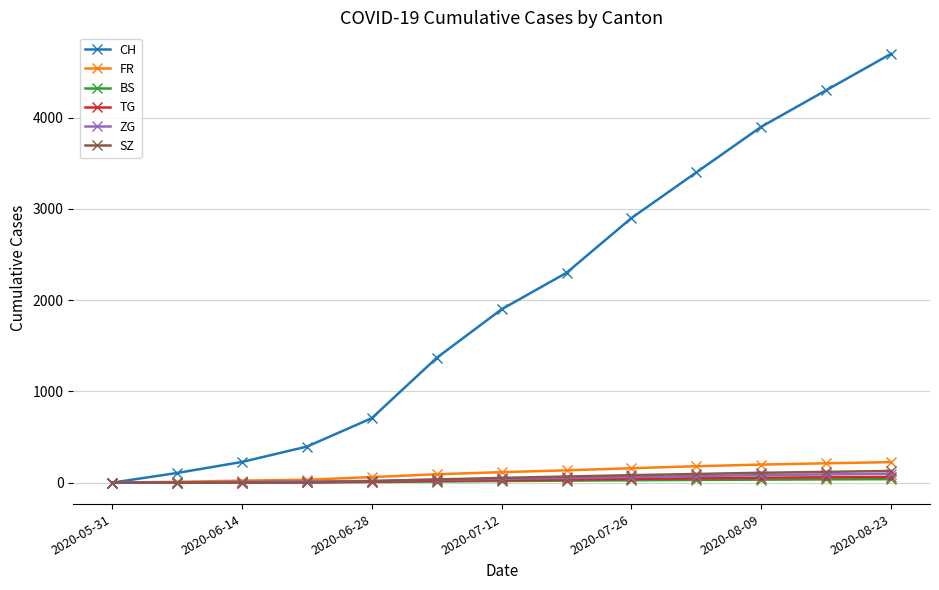

What is the maximum value for CH?

4700